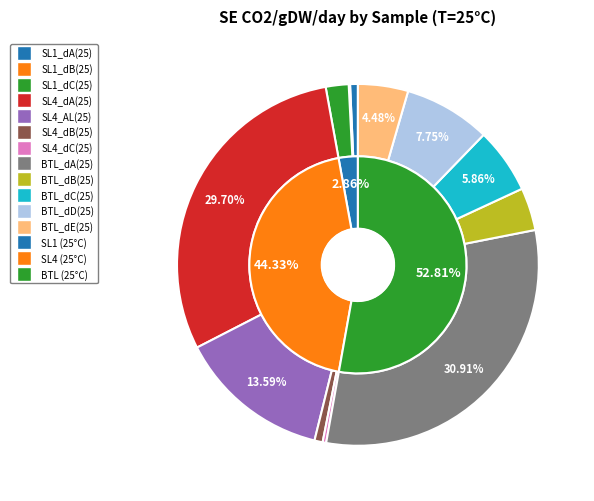

The BTL_dC(25) slice represents 18% of the pie. True or false?

False